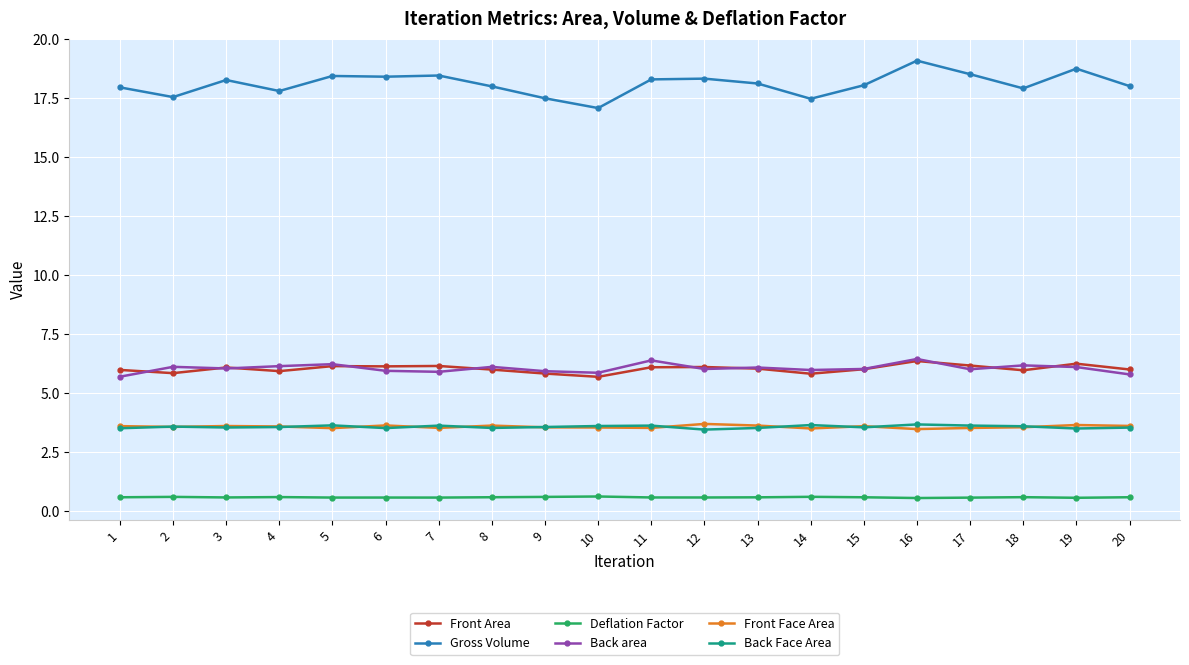

What is the difference between the maximum and minimum values in the Gross Volume series?

2.0